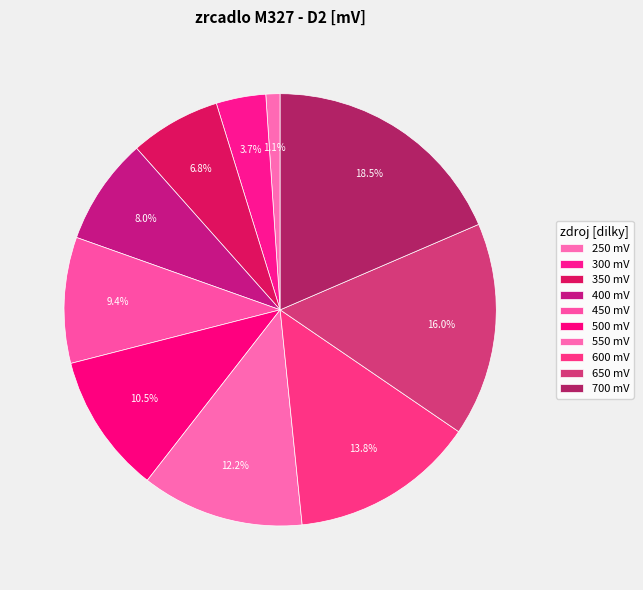

How many segments does this pie chart have?

10